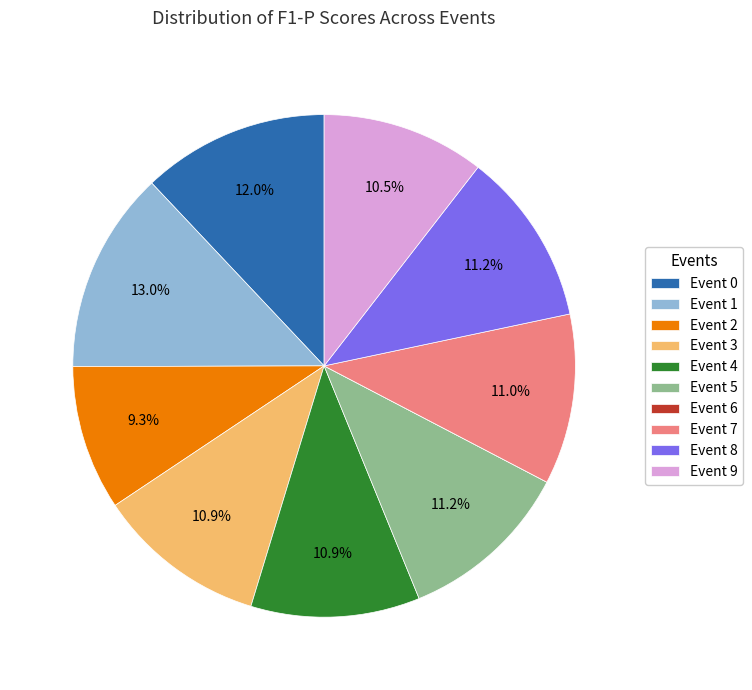

Combined, do Event 3 and Event 0 account for over 50%?

No